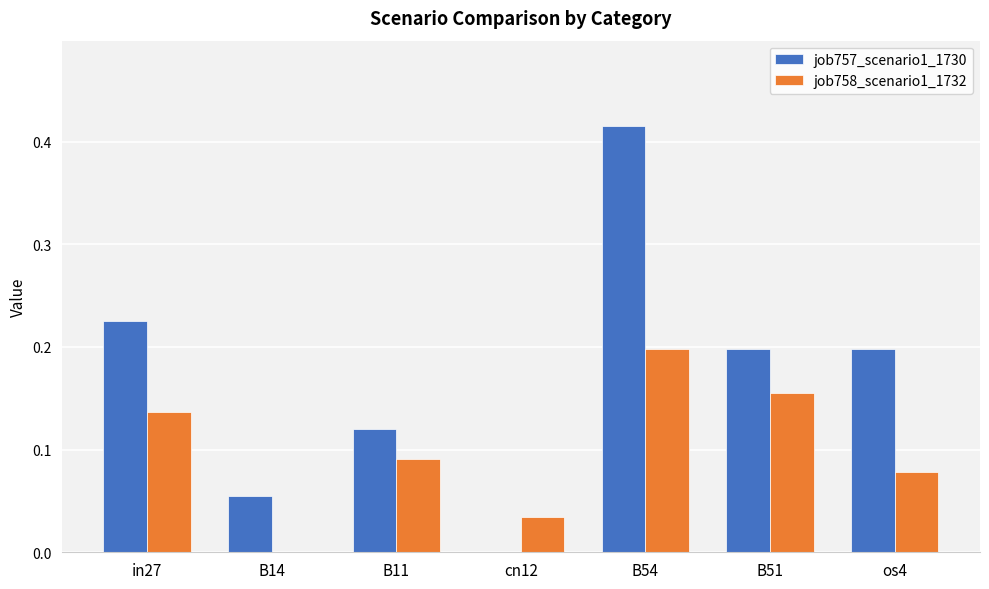

Is it true that job758_scenario1_1732 equals 0.0 at in27?

False